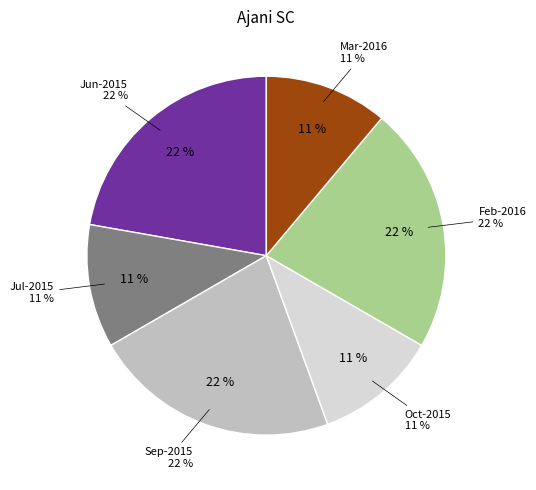

True or false: Aug-2015 accounts for 0% of the total.

True